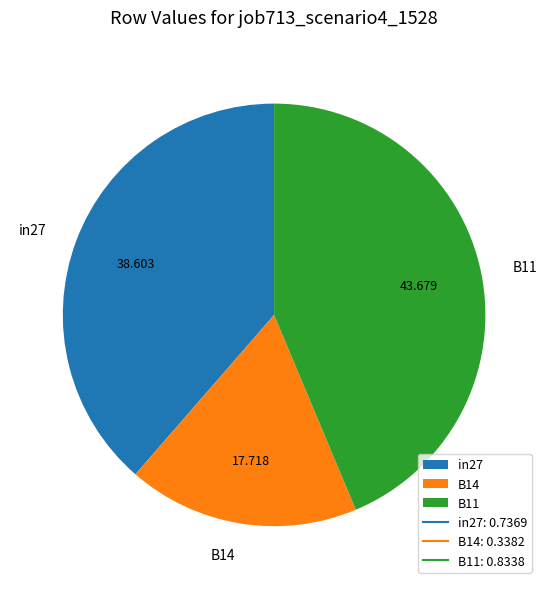

Which slice is the largest?

B11